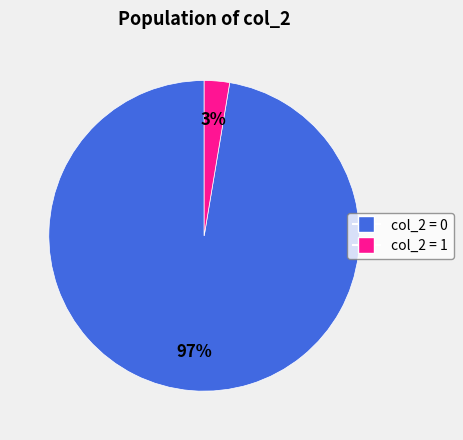

Is there any slice that represents more than half of the pie?

Yes